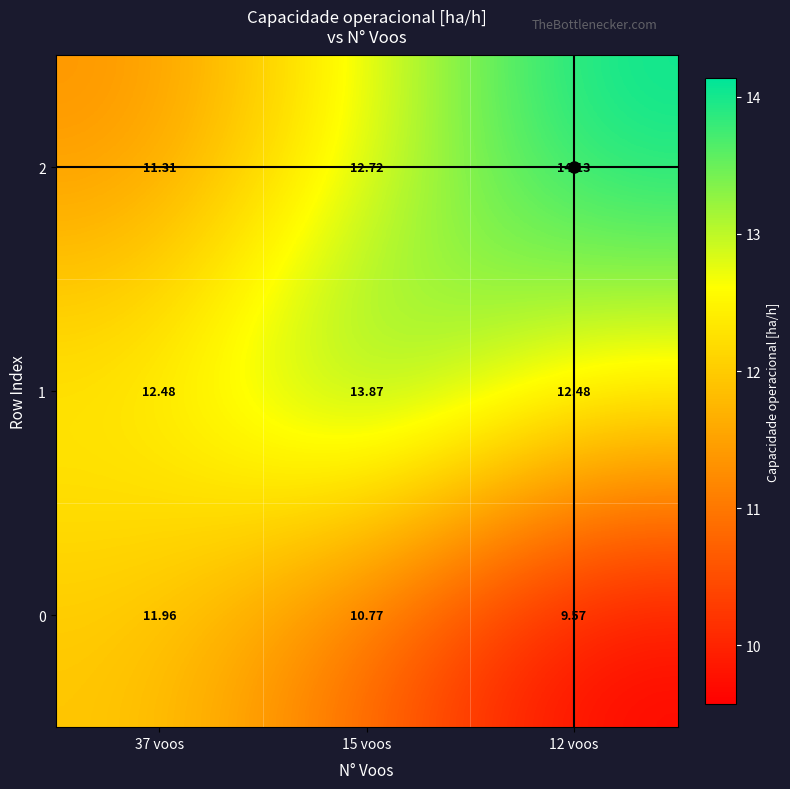

Is the value of 0 at 37 voos greater than the value of 2 at 15 voos?

No